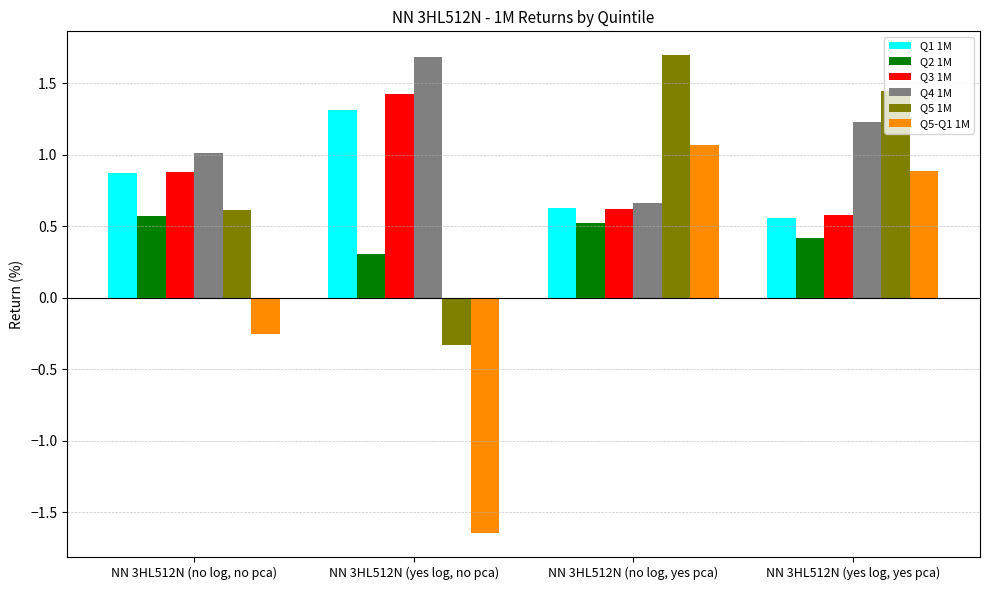

What is the sum of the Q1 1M values at NN 3HL512N (yes log, no pca) and NN 3HL512N (yes log, yes pca)?

1.9